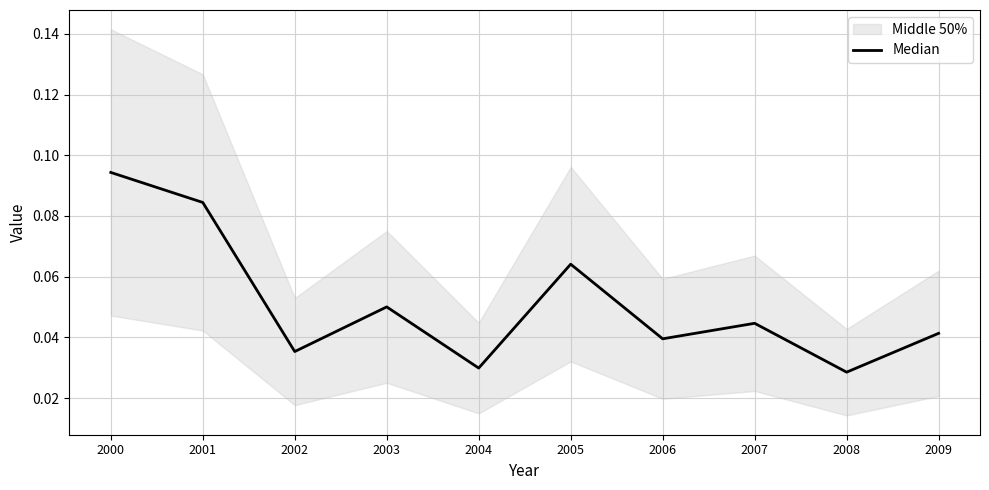

At which category does the data reach its first local valley?

2002